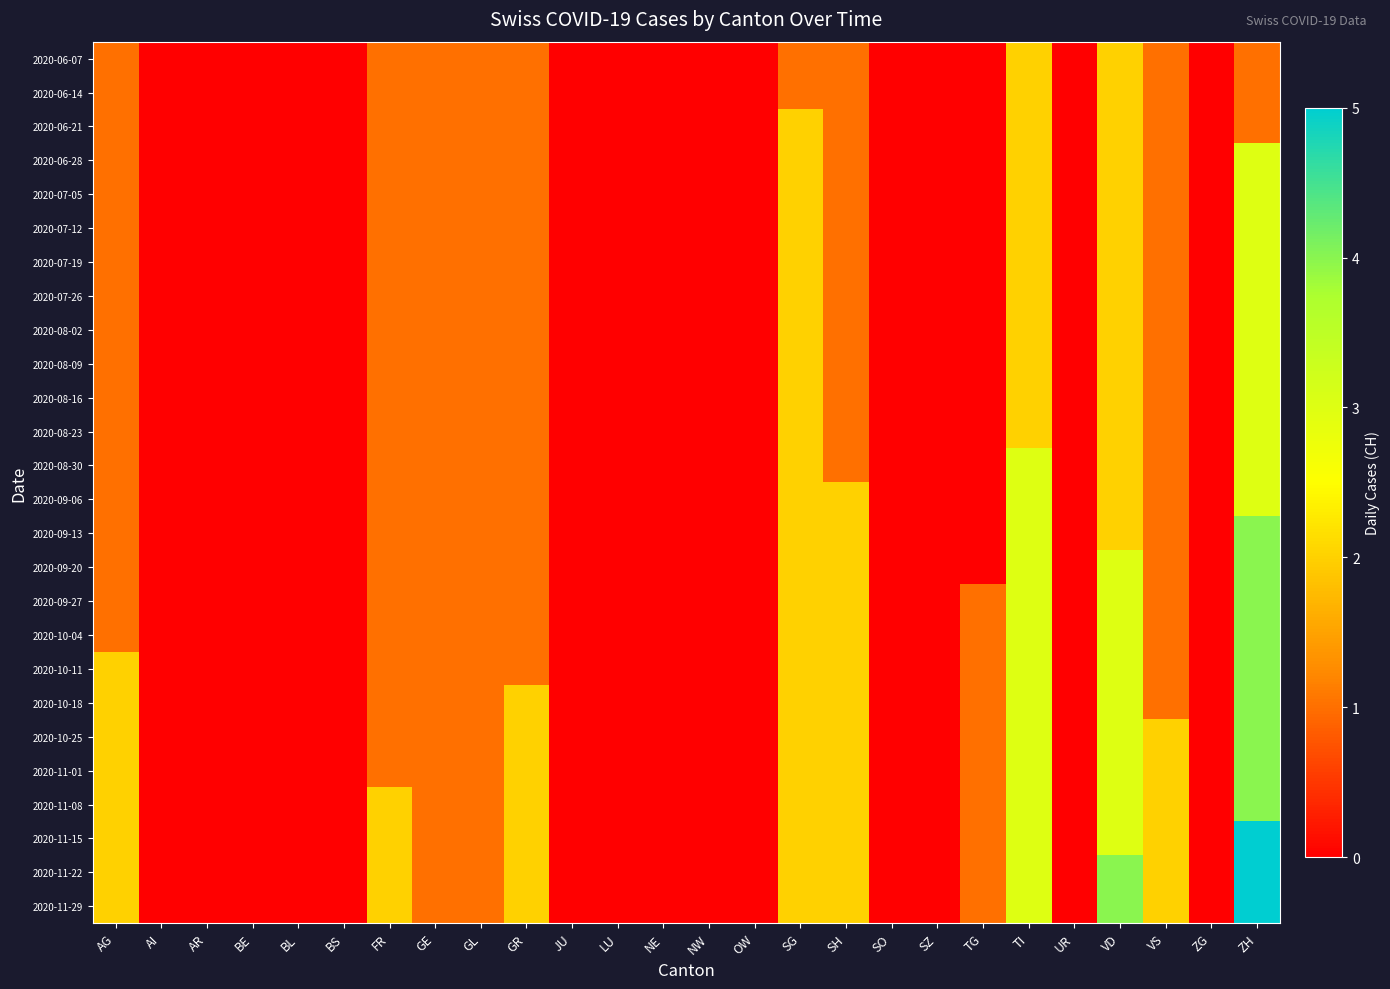

Which has a higher value, AG or LU?

AG